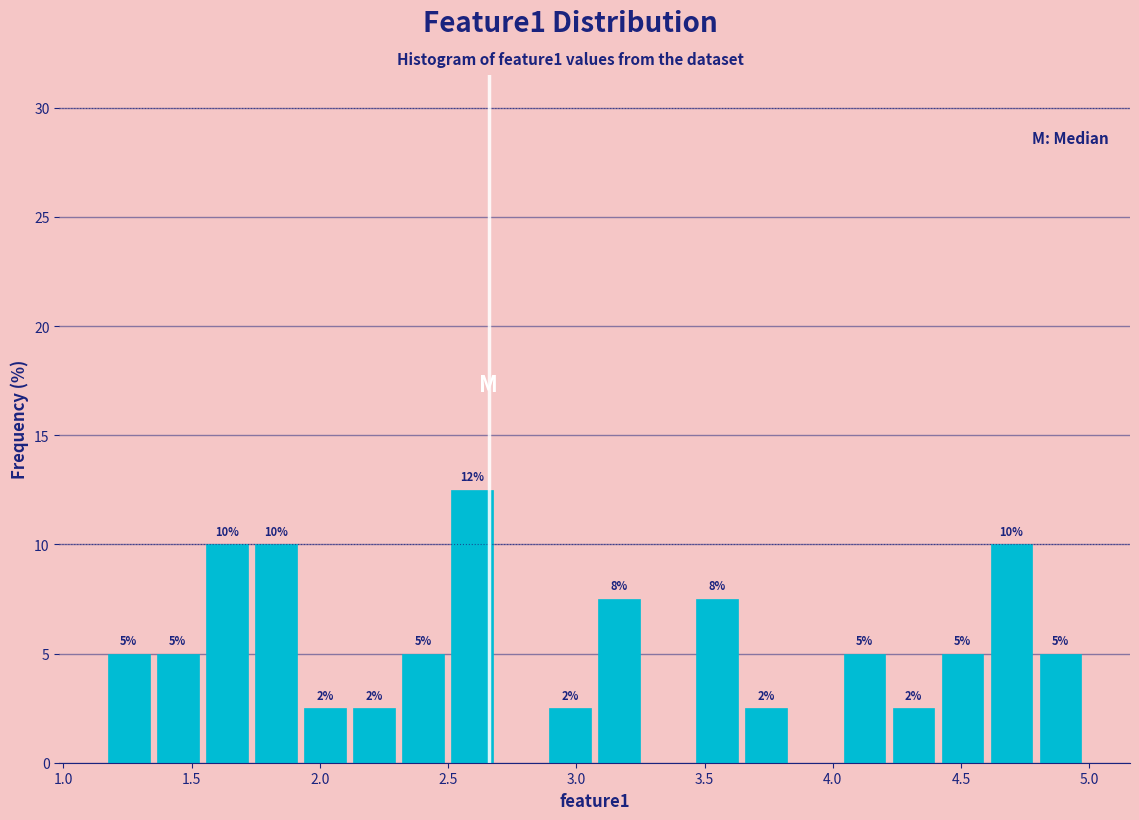

Around what value on the x-axis is the tallest bar? Give the approximate position of its centre, as read against the axis.

2.60